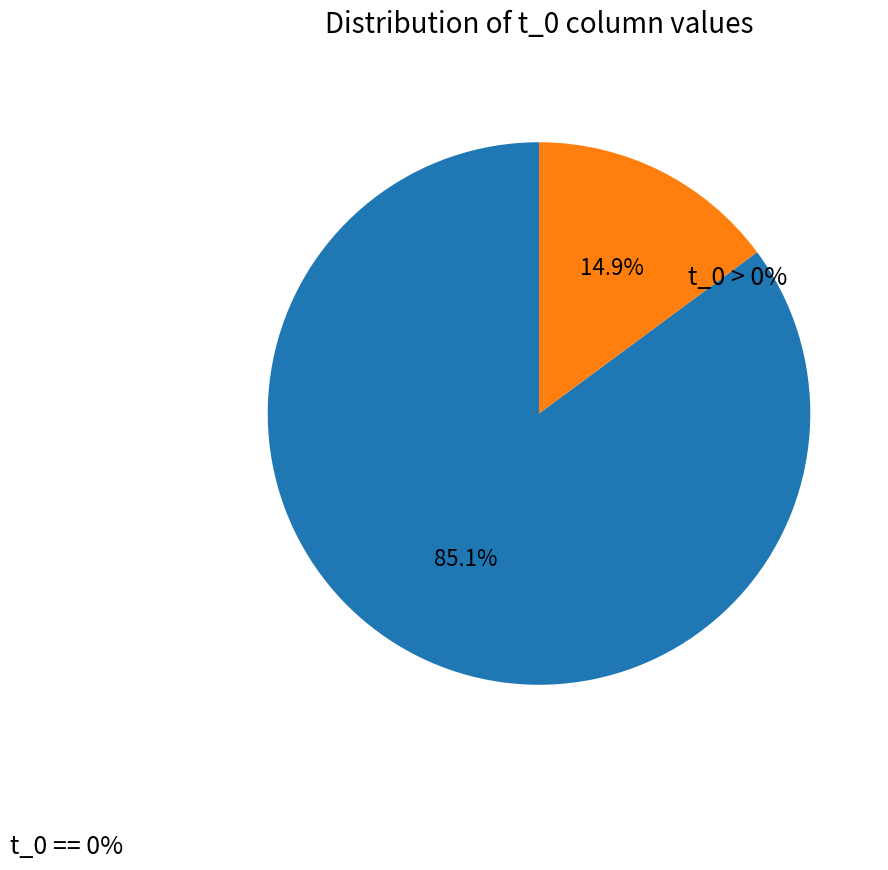

To the nearest percent, what is the average slice percentage?

50%